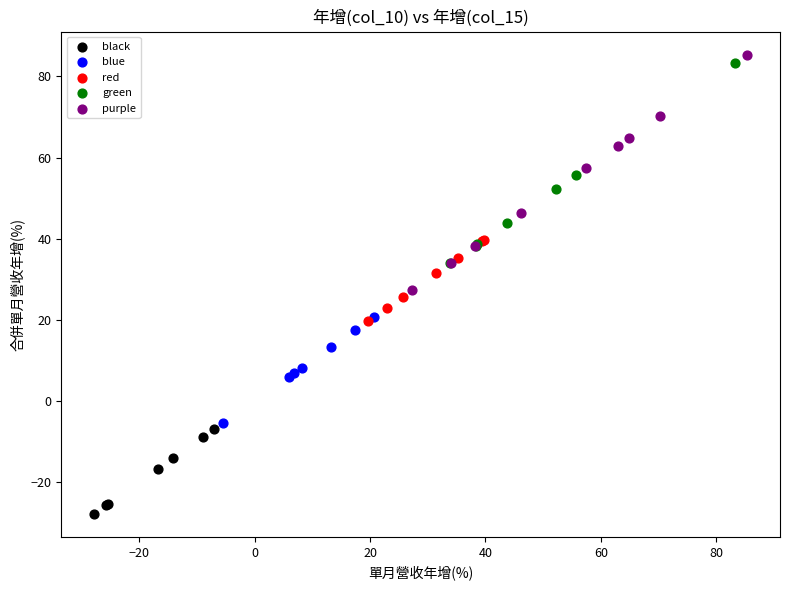

Which series reaches the minimum Y coordinate?

black